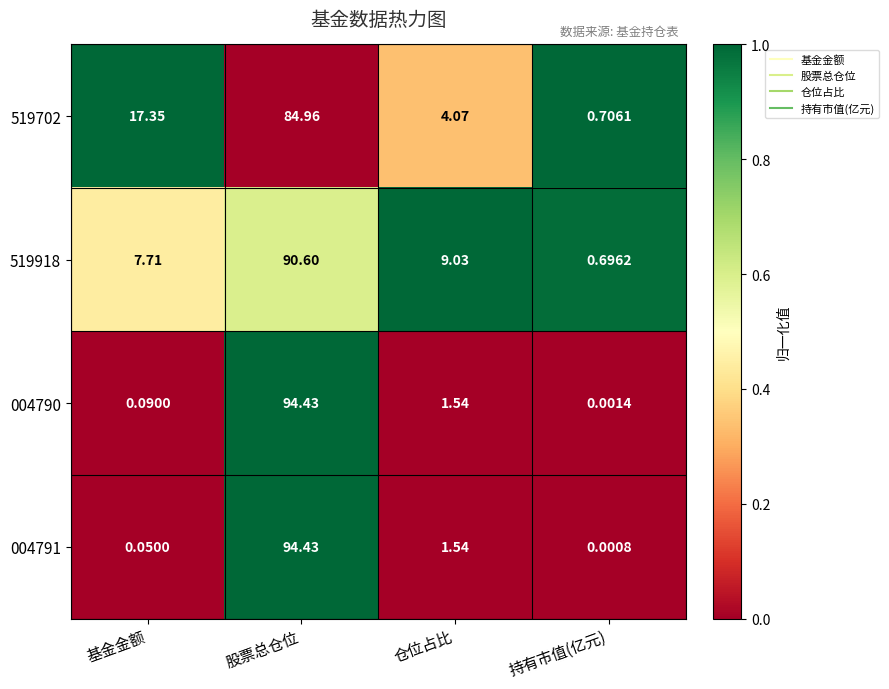

Is the value of 004790 at 基金金额 greater than the value of 519702 at 基金金额?

No